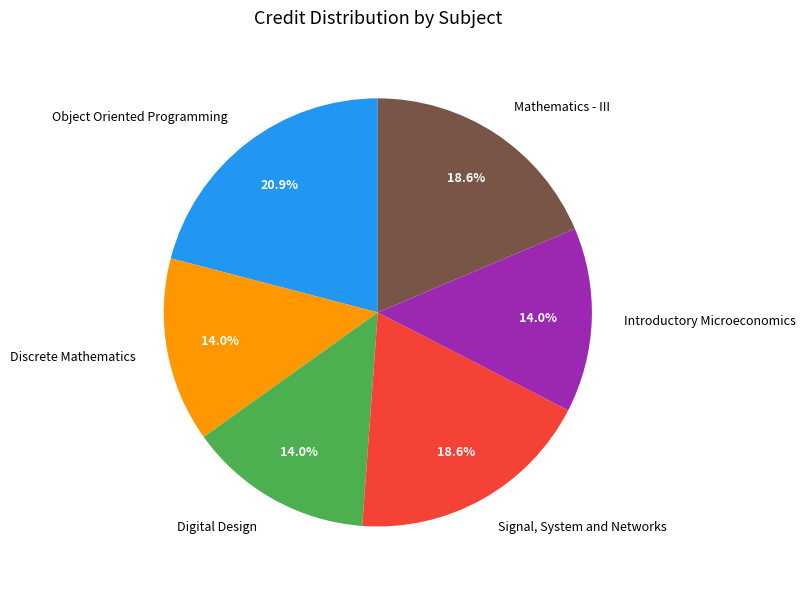

What is the largest slice in the pie chart?

Object Oriented Programming